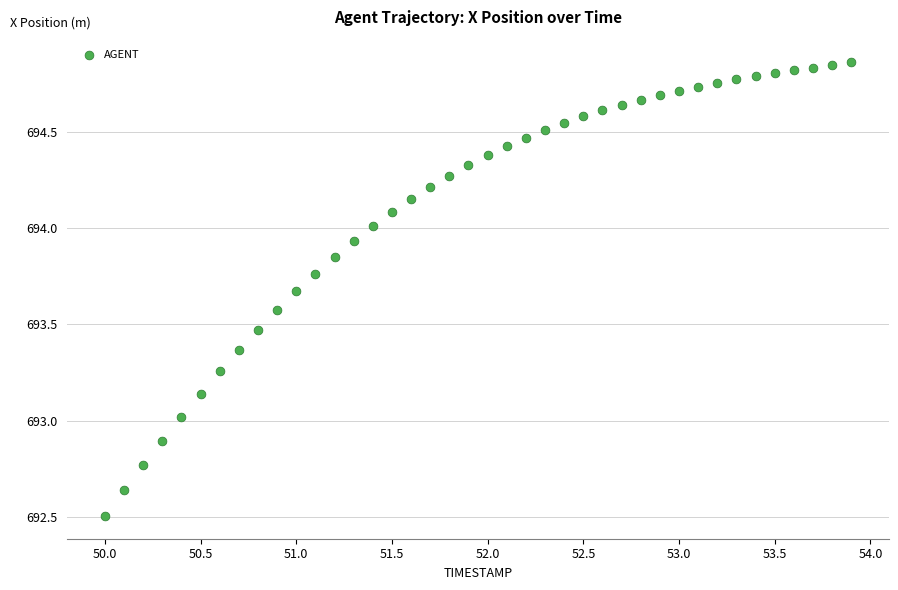

What is the range of X values (max minus min)?

3.9